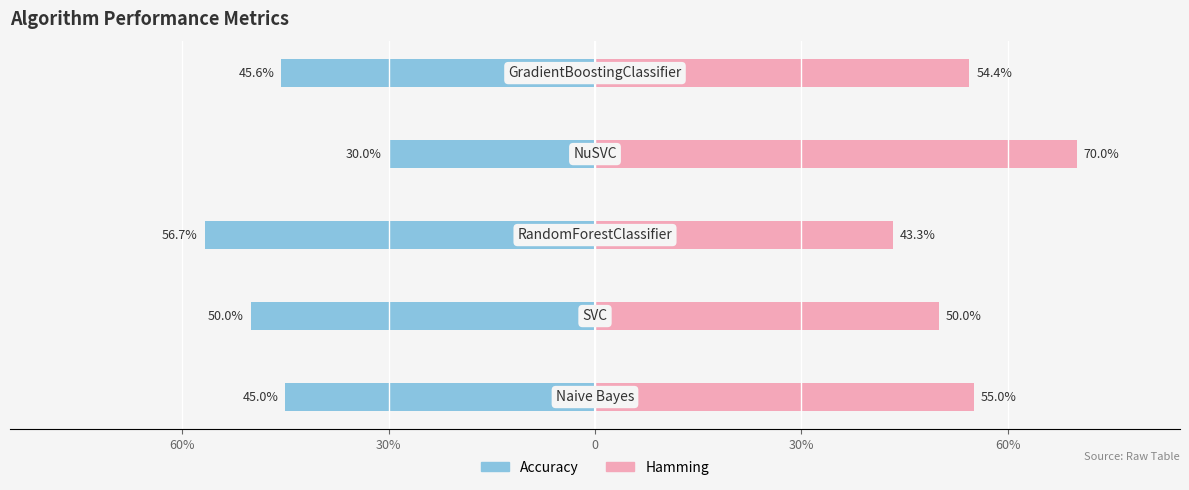

Reading right to left, extract all data points from this chart.

Accuracy: 60%=-0.5	30%=-0.3	0=-0.6	30%=-0.5	60%=-0.5
Hamming: 60%=0.5	30%=0.7	0=0.4	30%=0.5	60%=0.6